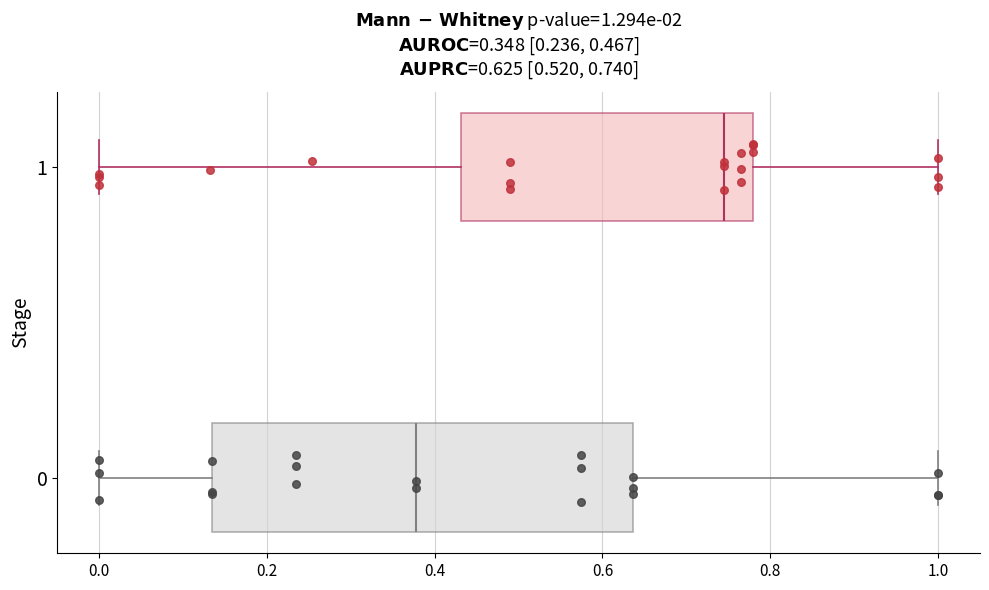

Which box is the widest, from its left edge to its right edge?

0